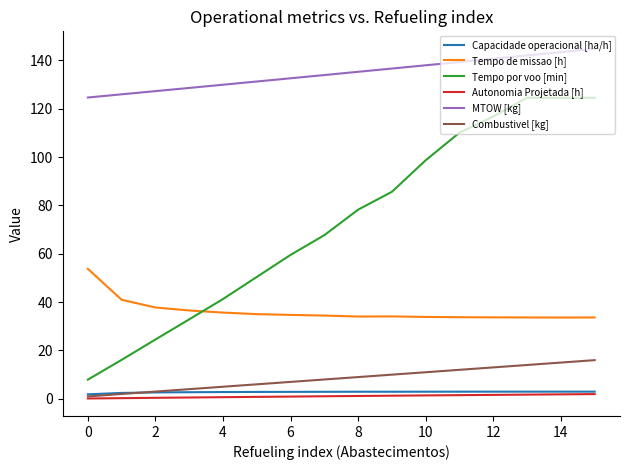

How many values in the MTOW [kg] series are below 135?

8